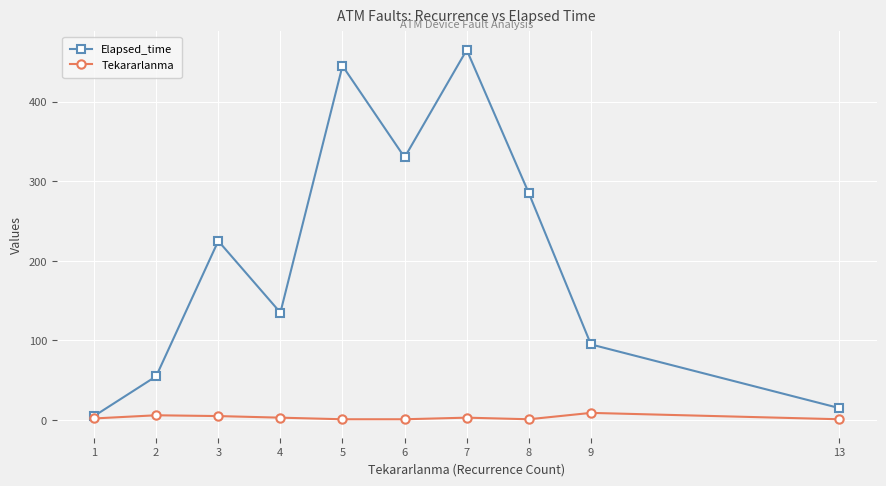

Rank the categories by Elapsed_time value from highest to lowest.

7, 5, 6, 8, 3, 4, 9, 2, 13, 1